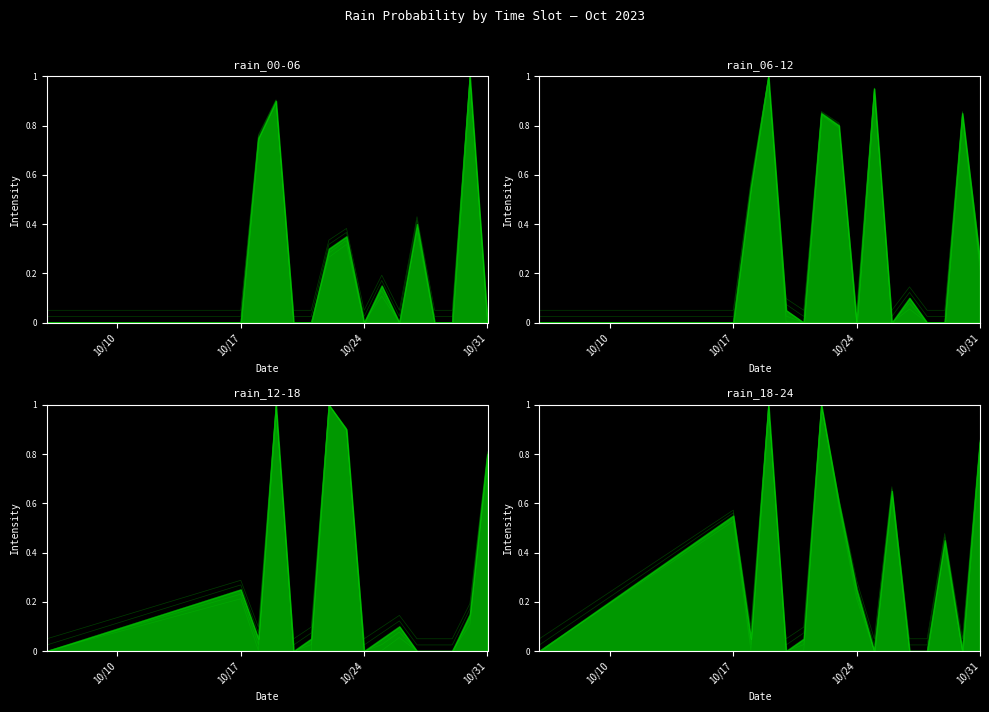

True or false: rain_00-06_spread has more than 2 points higher than both neighbors.

True